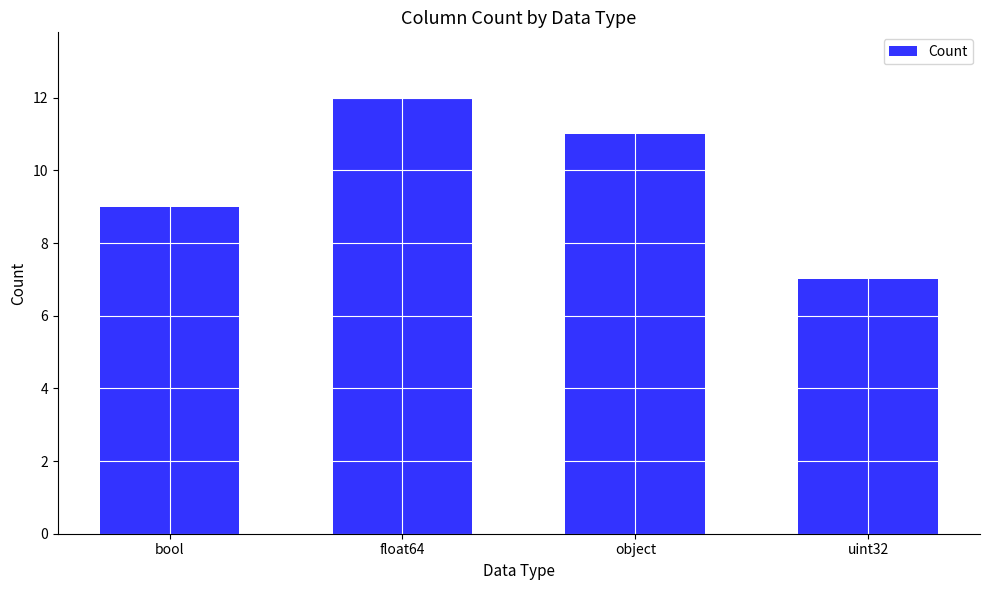

What is the greatest value displayed?

12